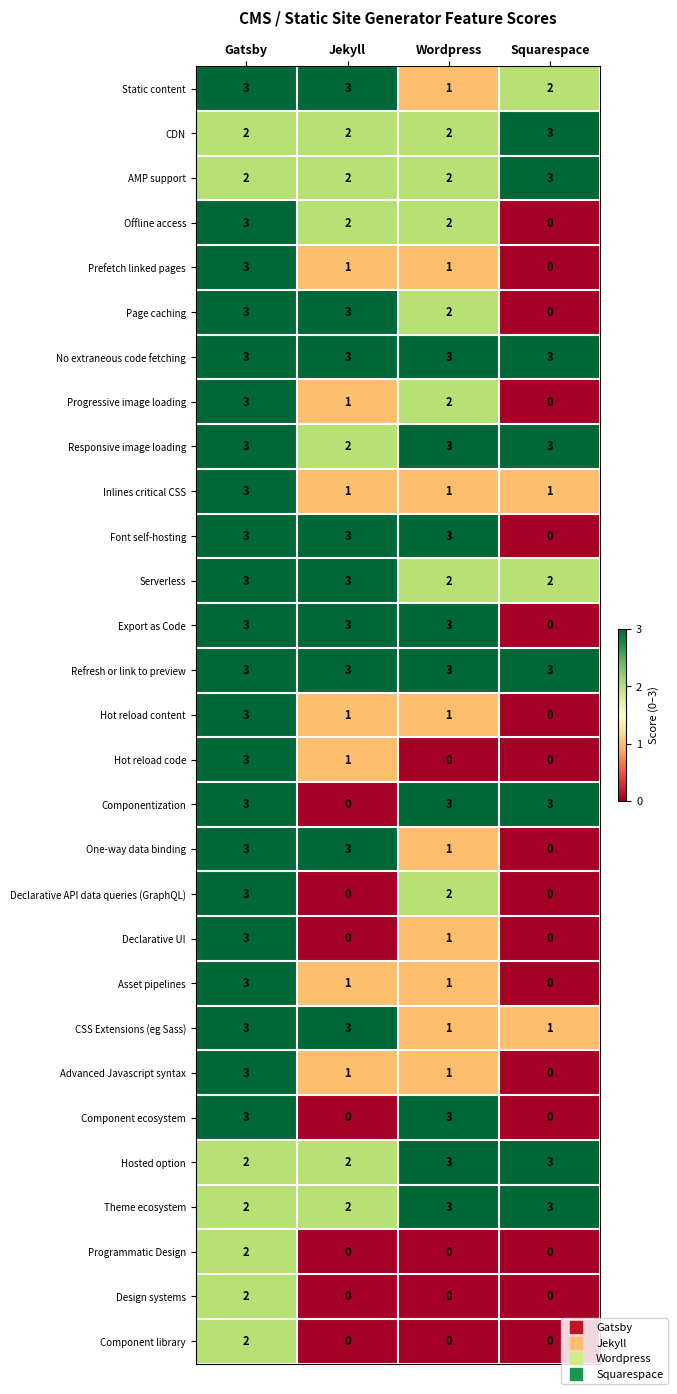

What is the approximate value of Font self-hosting at Jekyll?

3